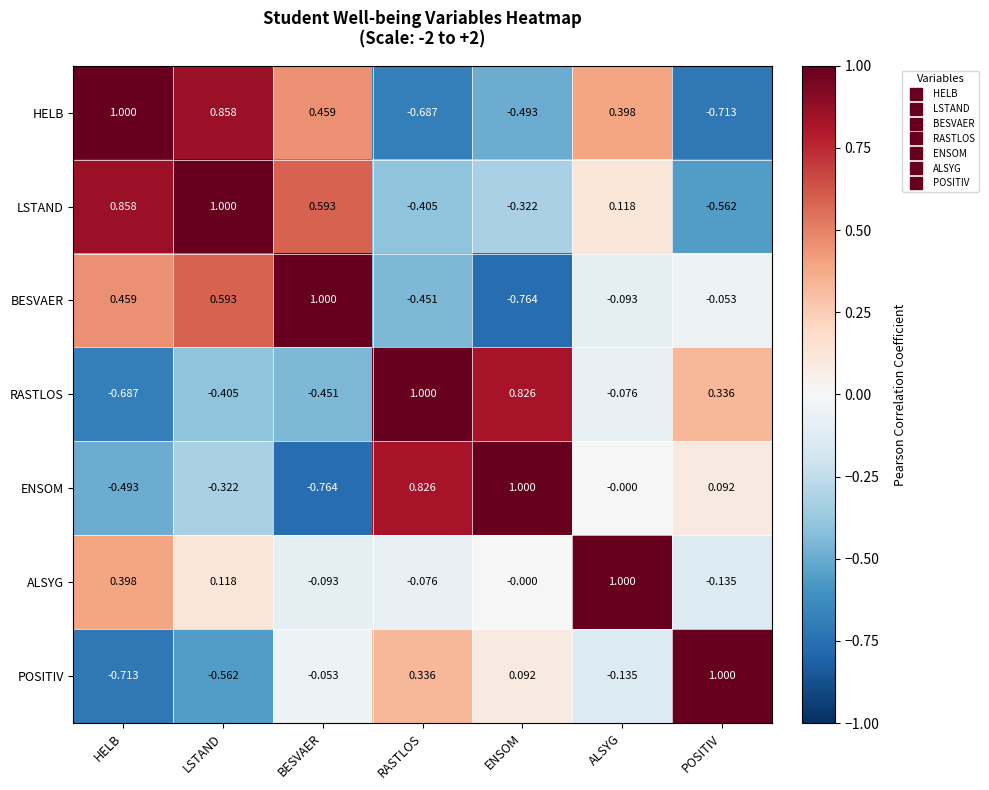

Rank the series at RASTLOS from highest to lowest value.

RASTLOS, ENSOM, POSITIV, ALSYG, LSTAND, BESVAER, HELB